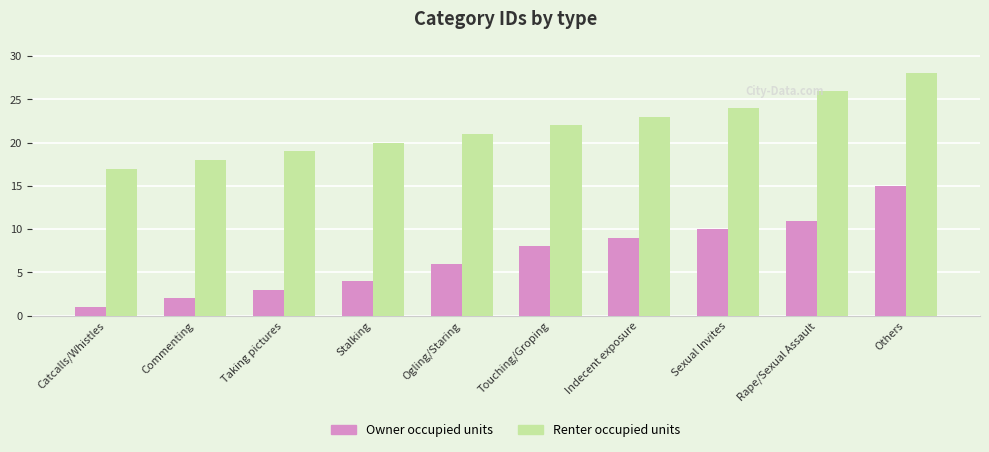

True or false: Renter occupied units has a value of 9 at Indecent exposure.

False